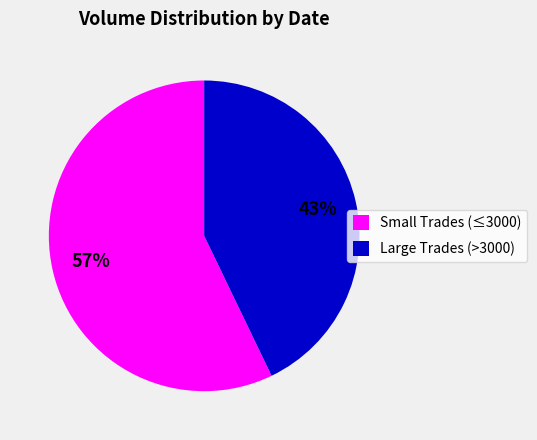

How many slices are in this pie chart?

2